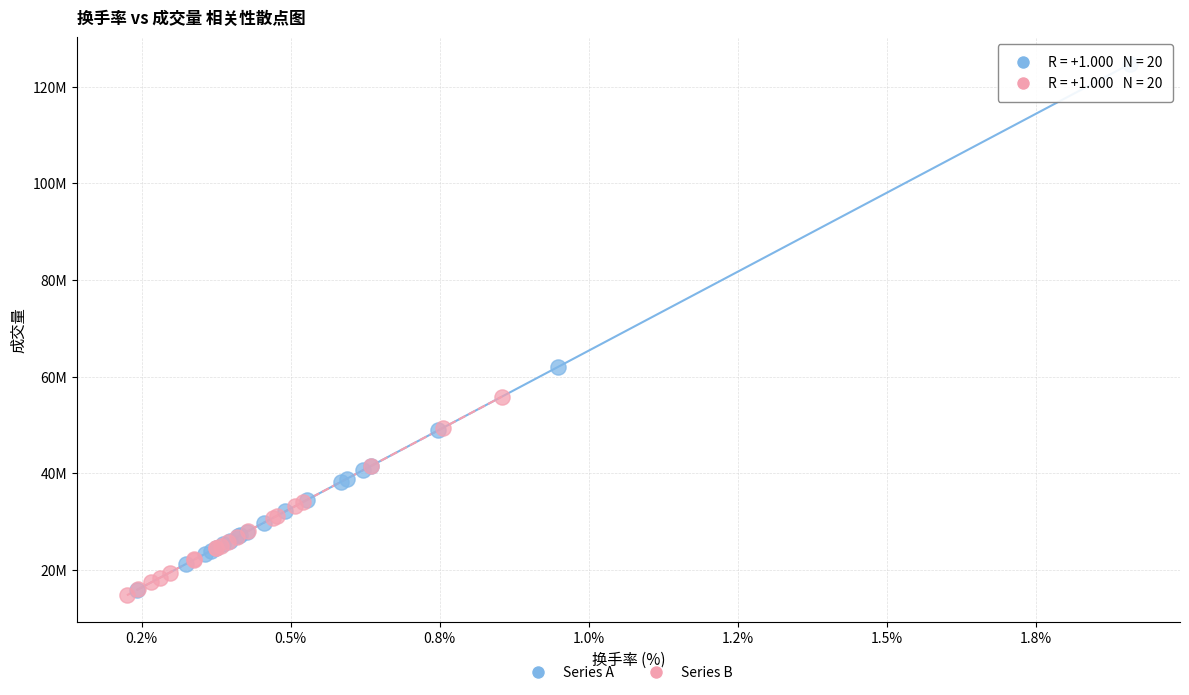

Which series has the largest Y range (max minus min)?

Series A